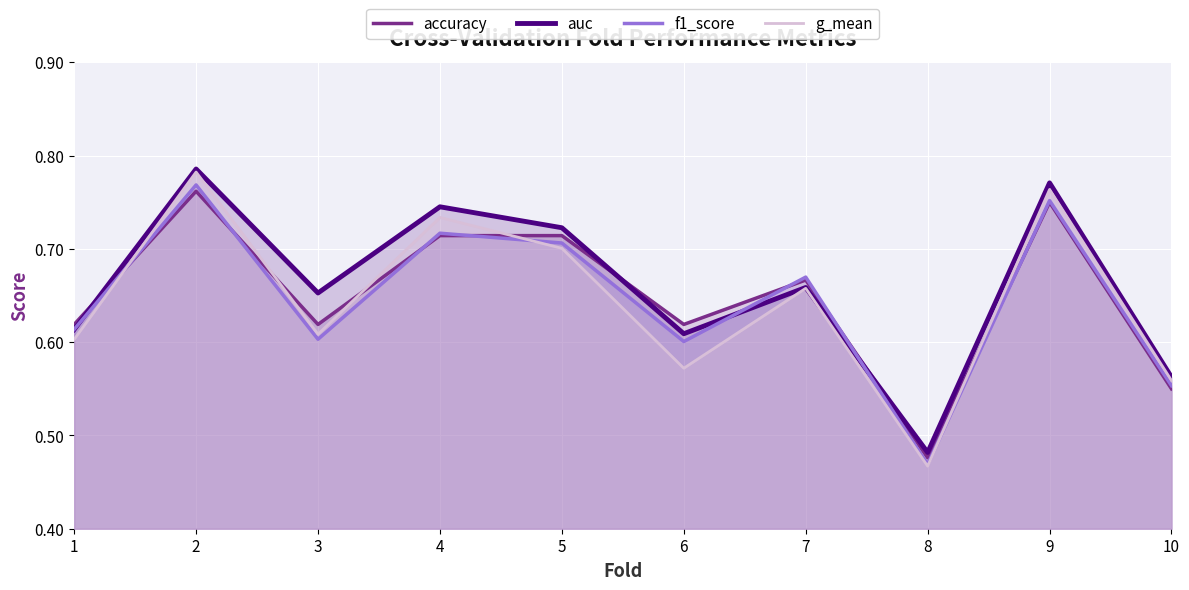

Which series has the largest range (max minus min)?

g_mean